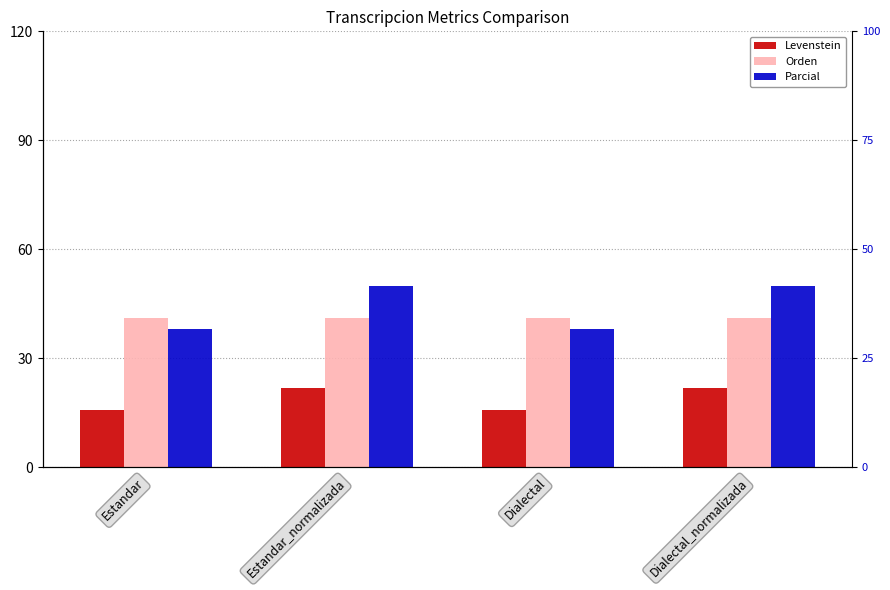

What is the sum of all Parcial values?

176.2